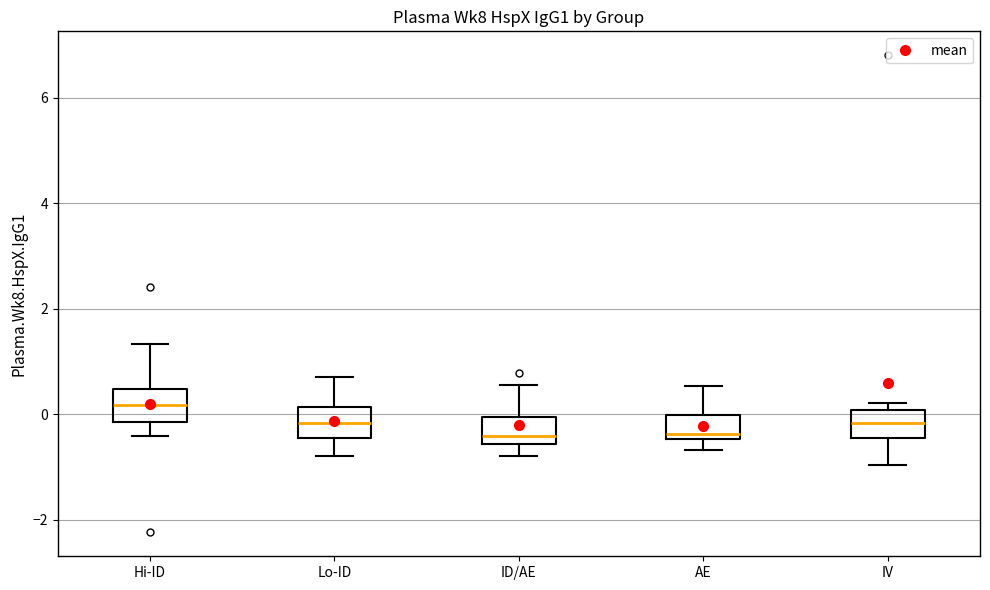

Reading left to right, transcribe this box plot: for each box, give where its median line is, the range the box spans, and where its two whiskers end, as read against the y-axis. The values are not printed on the chart, so give them approximately, as read against the axis.

Hi-ID: median 0.2, box -0.2 to 0.4, whiskers -0.4 to 1.4
Lo-ID: median -0.2, box -0.4 to 0.2, whiskers -0.8 to 0.8
ID/AE: median -0.4, box -0.6 to 0.0, whiskers -0.8 to 0.6
AE: median -0.4 (just above the box's lower edge), box -0.4 to 0.0, whiskers -0.6 to 0.6
IV: median -0.2, box -0.4 to 0.0, whiskers -1.0 to 0.2